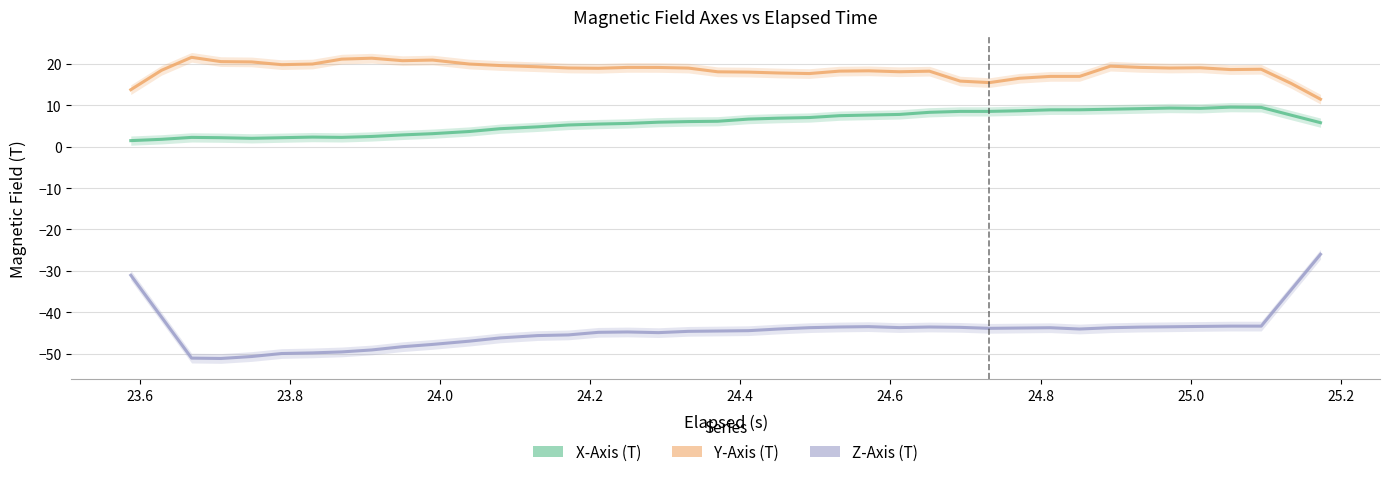

How many interior local valleys does the Y-Axis (T) series have?

8